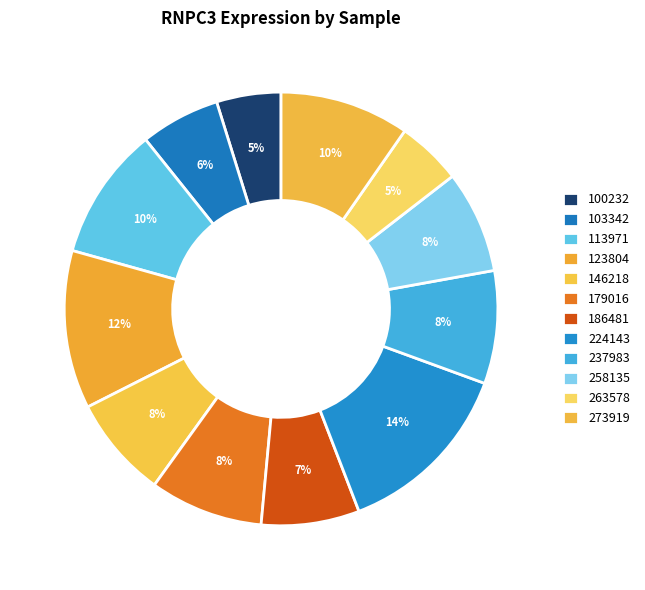

How many slices are in this pie chart?

12